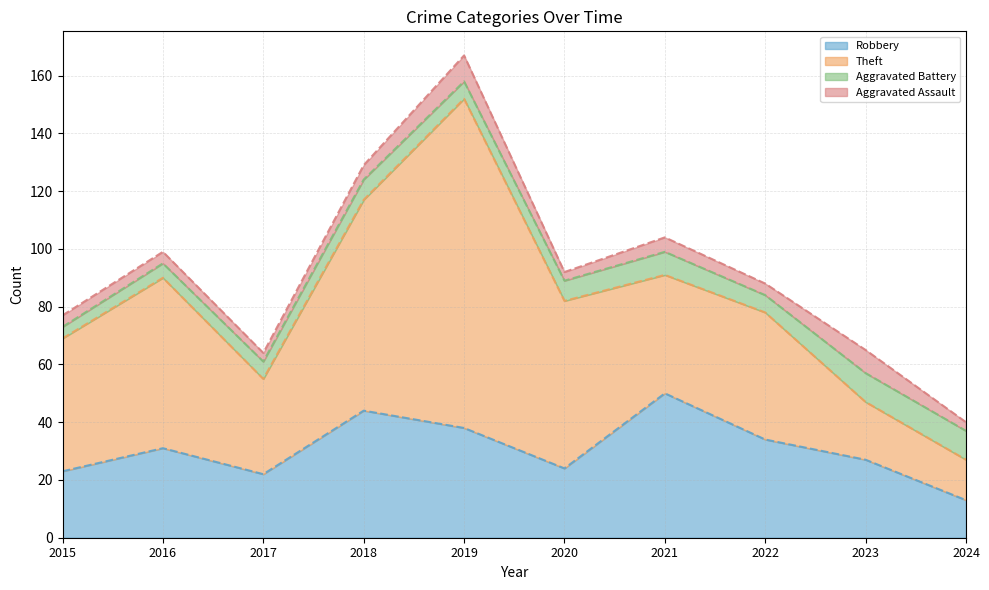

What is the difference between the second highest and minimum values in the Aggravated Battery series?

6